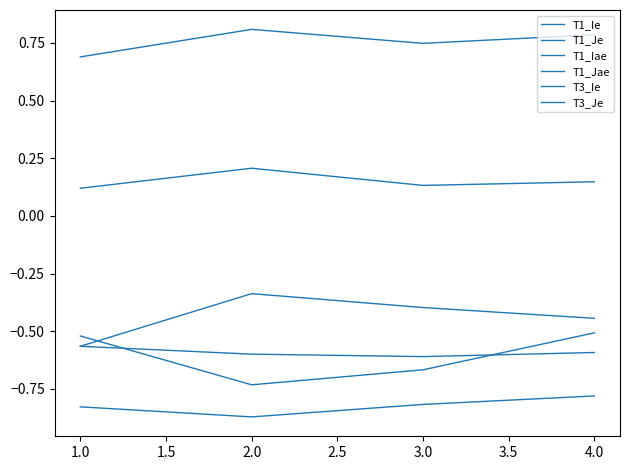

Is this an area chart (filled region under the line)?

No